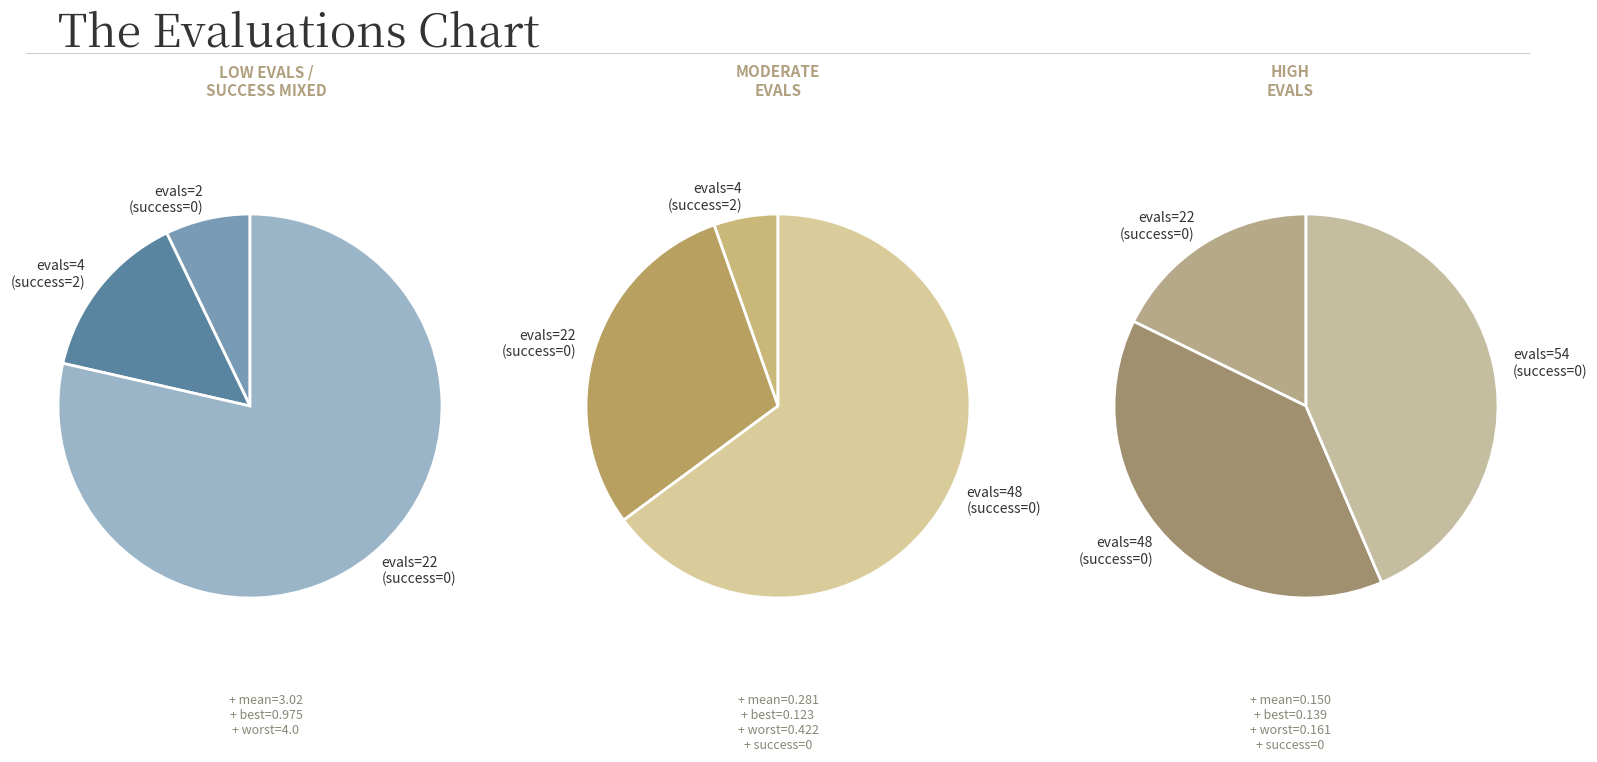

Is success num: 2 (evals=4) the majority of the pie?

No